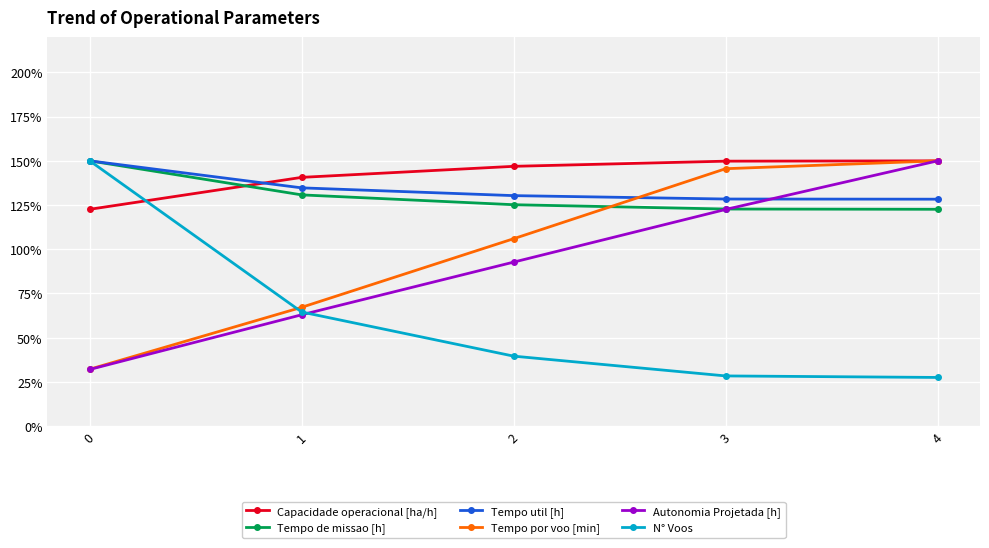

What is the approximate value of Tempo util [h] at 1?

134.7